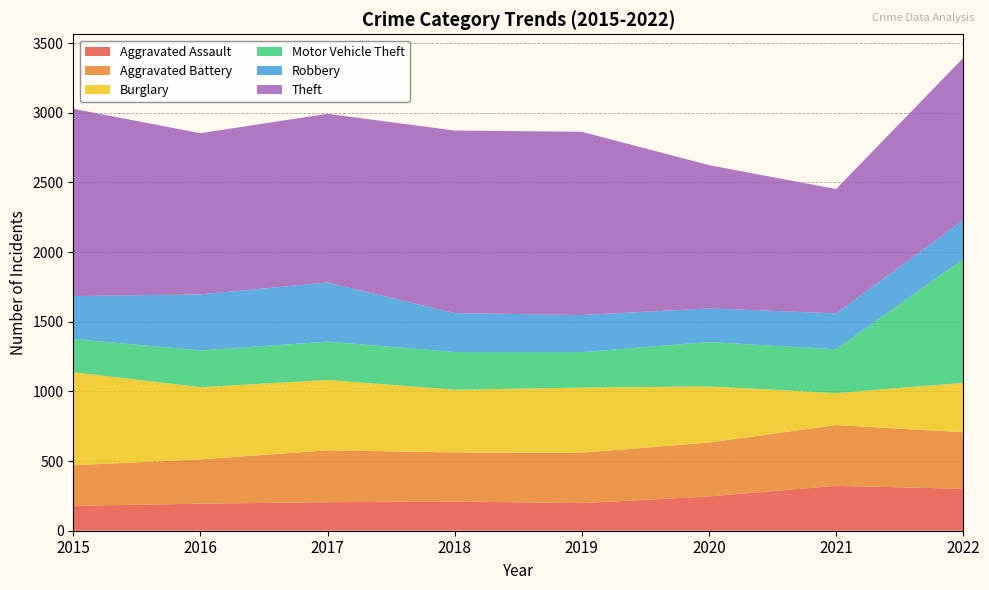

Reading right to left, what are all the values shown in this chart?

Aggravated Assault: 301	322	246	198	210	205	194	179
Aggravated Battery: 406	436	387	362	352	372	318	291
Burglary: 354	230	403	467	450	505	518	668
Motor Vehicle Theft: 889	314	318	255	270	275	264	238
Robbery: 278	258	241	266	280	424	402	308
Theft: 1165	892	1029	1315	1310	1211	1157	1344